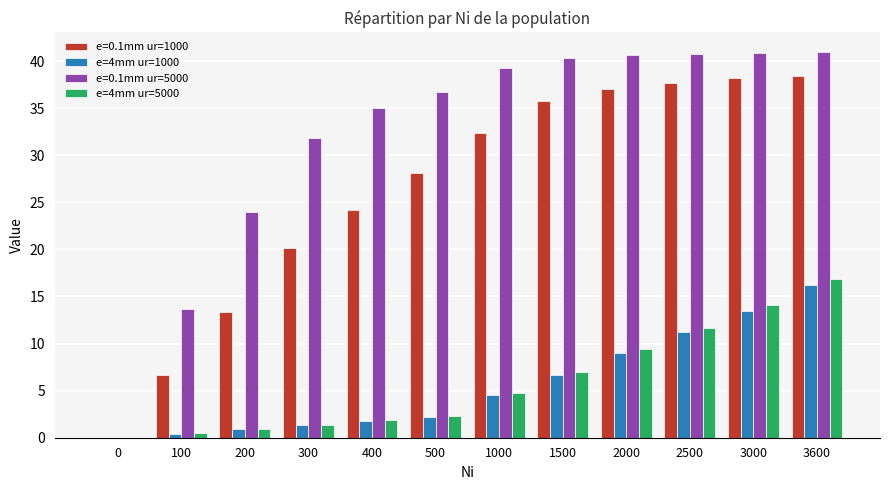

Which series changed the most between 300 and 1500?

e=0.1mm ur=1000